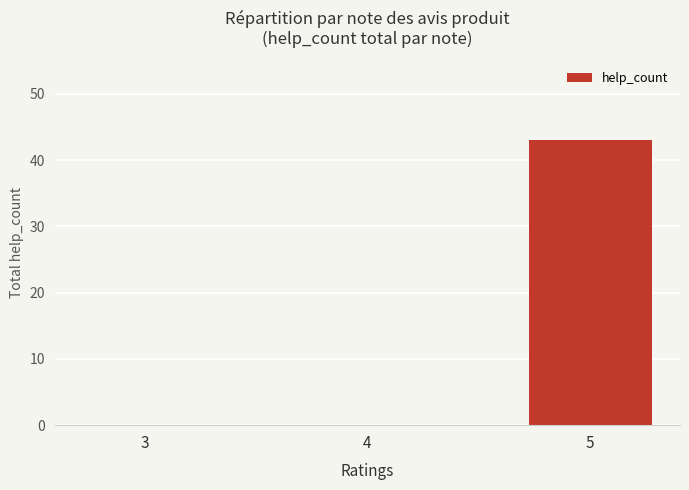

What is the maximum value shown in the chart?

43